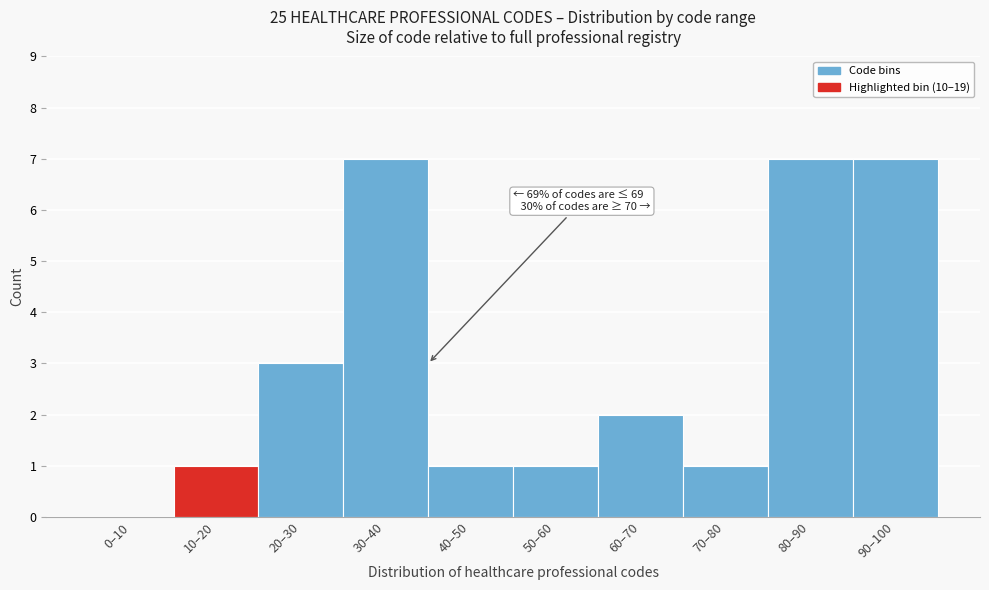

Reading left to right, list all the values displayed in this chart.

0–10=0	10–20=1	20–30=3	30–40=7	40–50=1	50–60=1	60–70=2	70–80=1	80–90=7	90–100=7